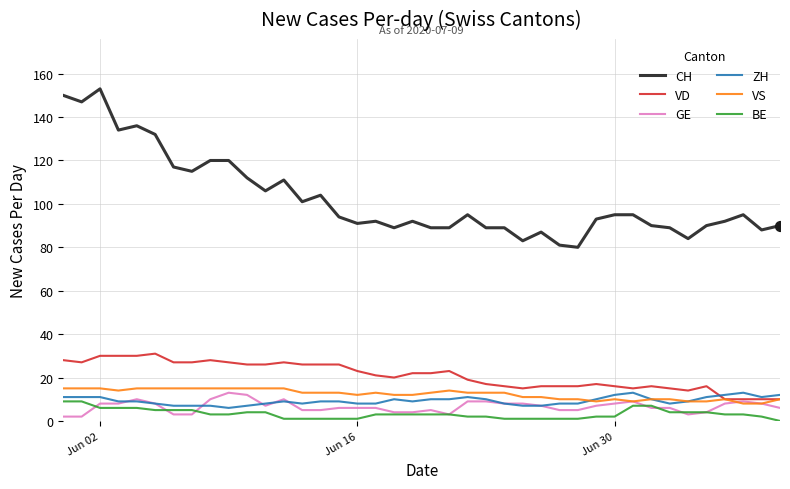

Which series has the largest range (max minus min)?

CH